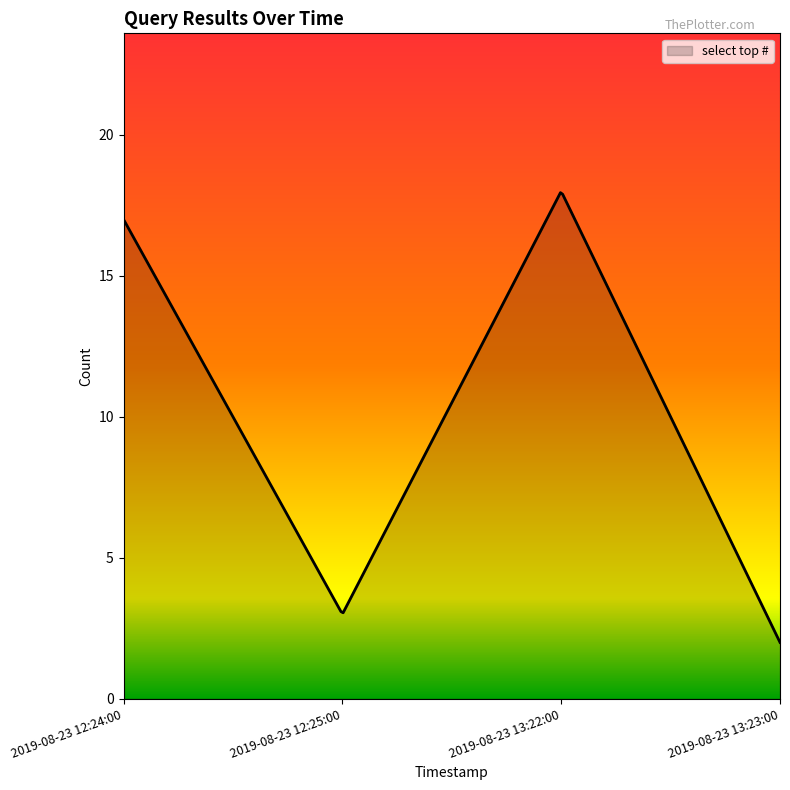

Count the number of data series in this chart.

1